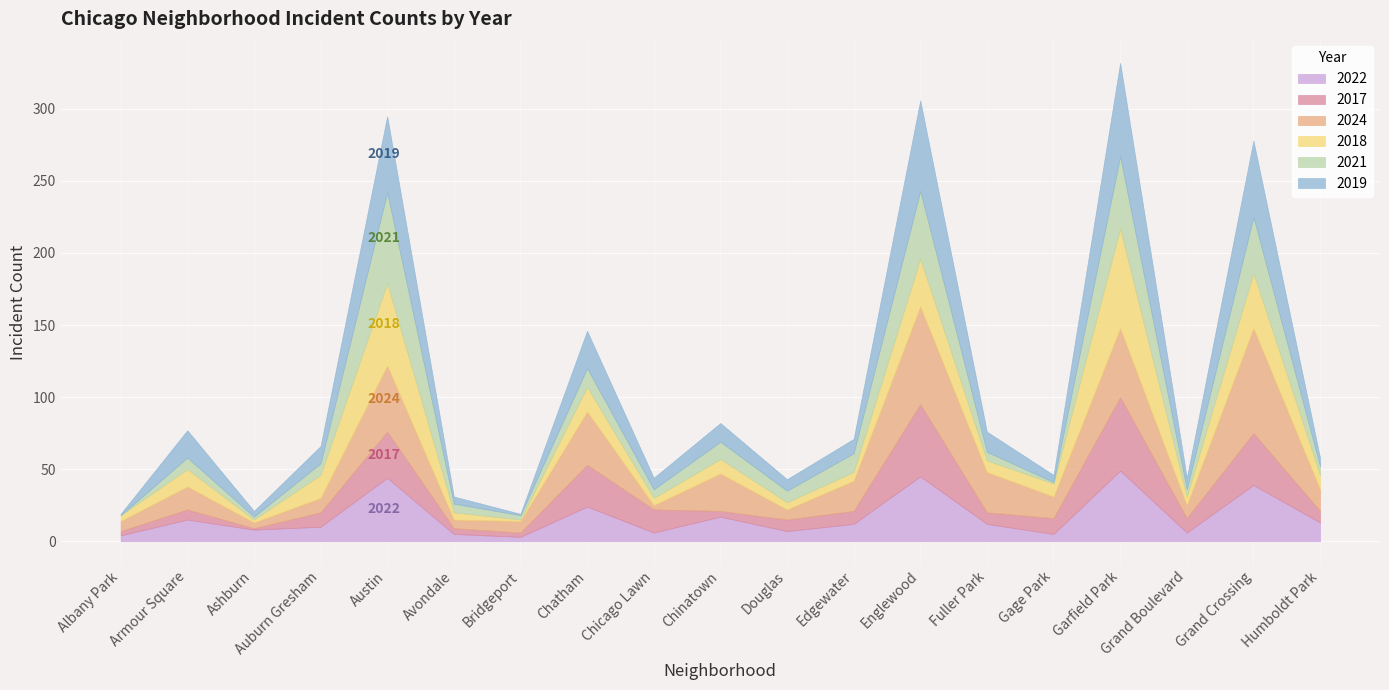

What is the label of the 5th point from the right?

Gage Park